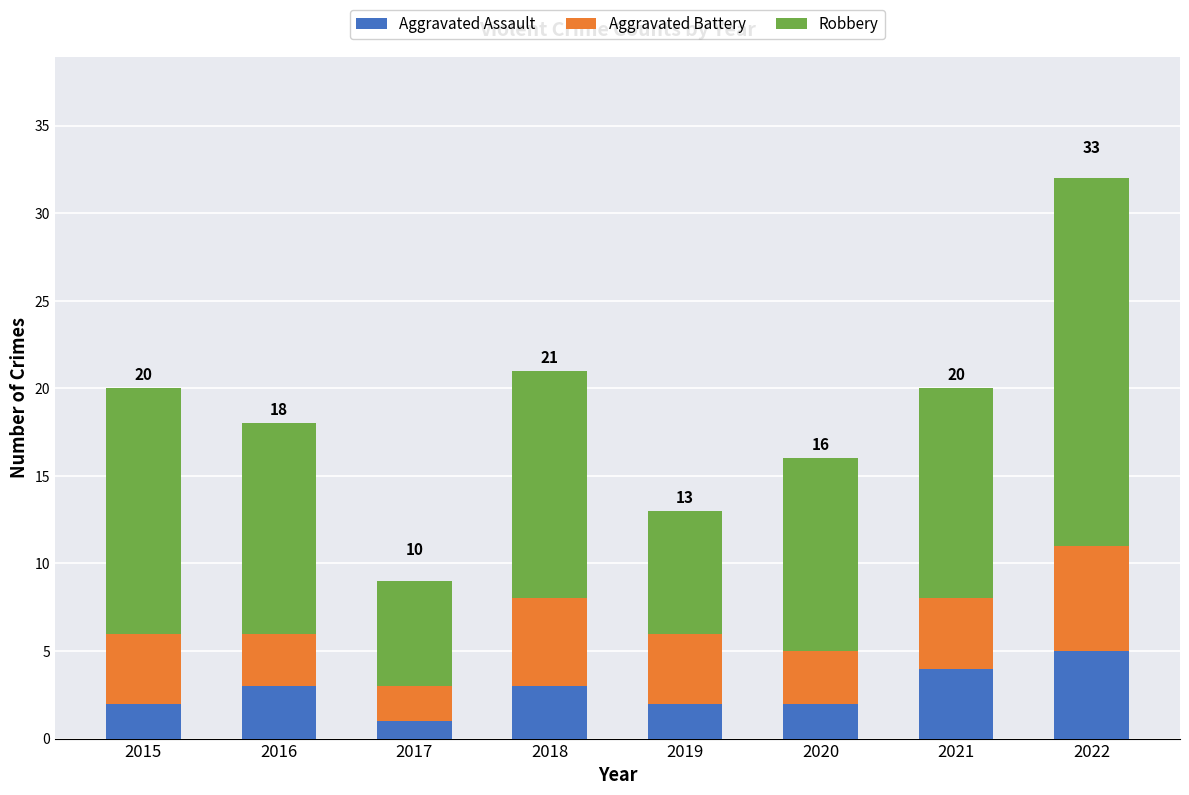

Which category has the highest value in the Aggravated Assault series?

2022